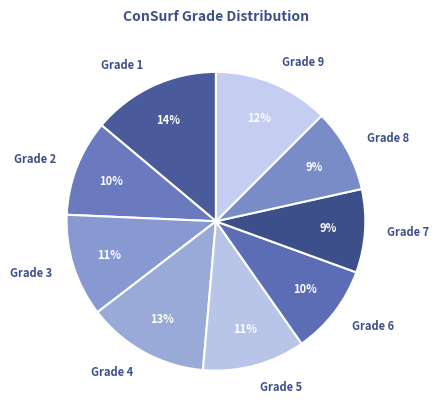

What is the ratio of the value at Grade 3 to the value at Grade 7?

1.2